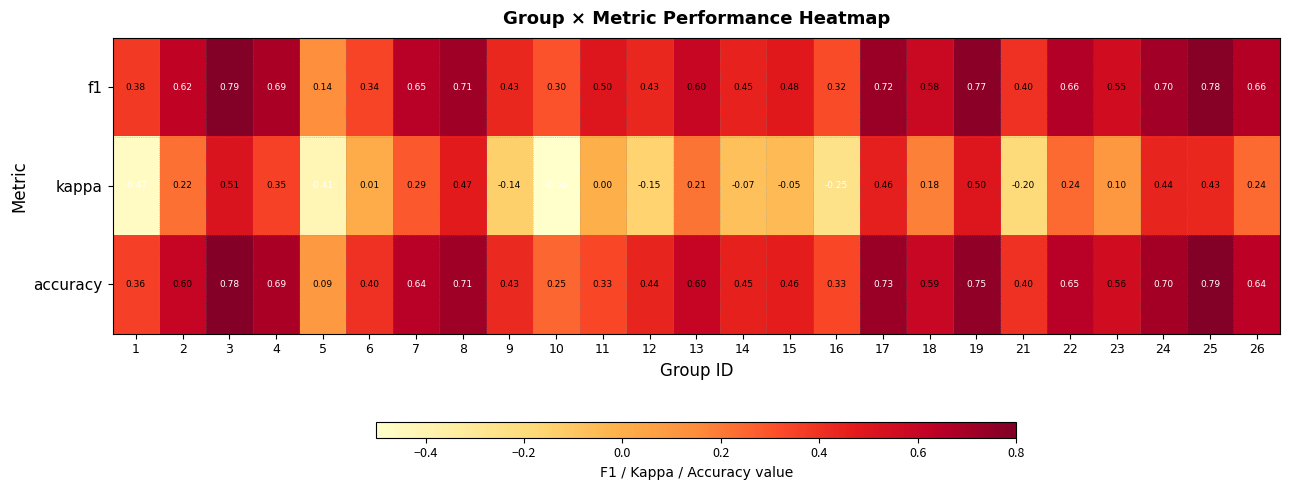

Is the value of f1 at 23 greater than the value of kappa at 15?

Yes